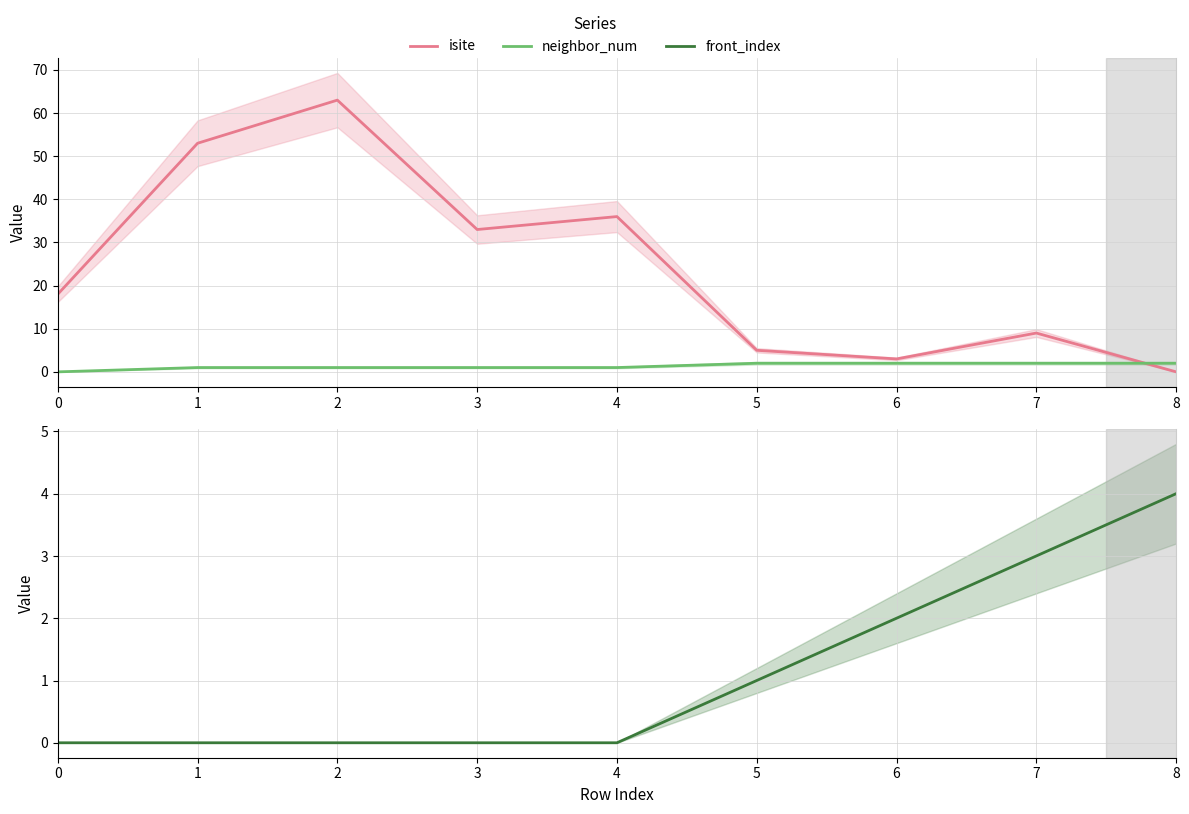

What is the highest value of the isite series?

63